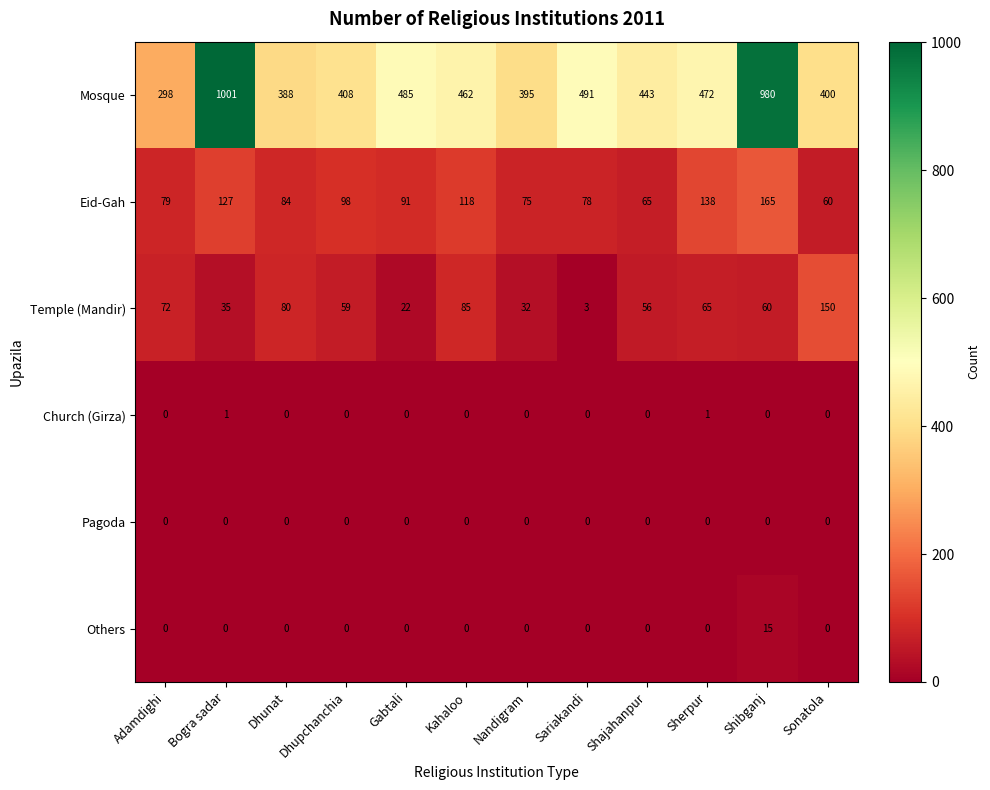

Is it true that Others equals 0 at Sonatola?

True